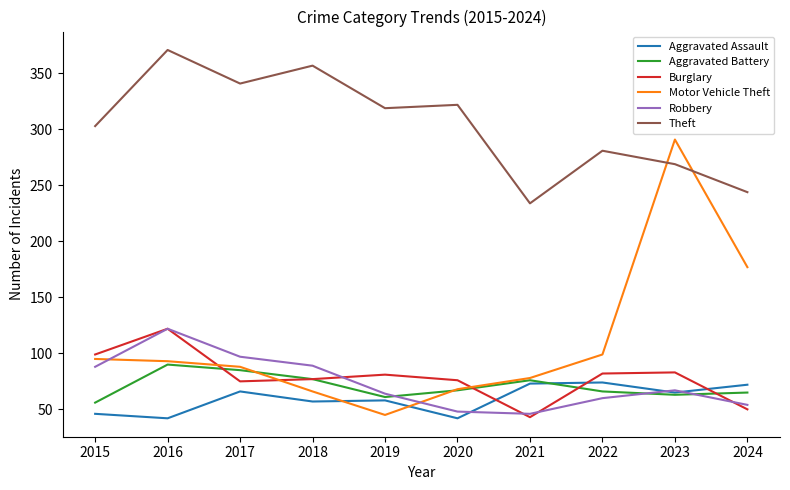

What is the lowest value of the Motor Vehicle Theft series?

45